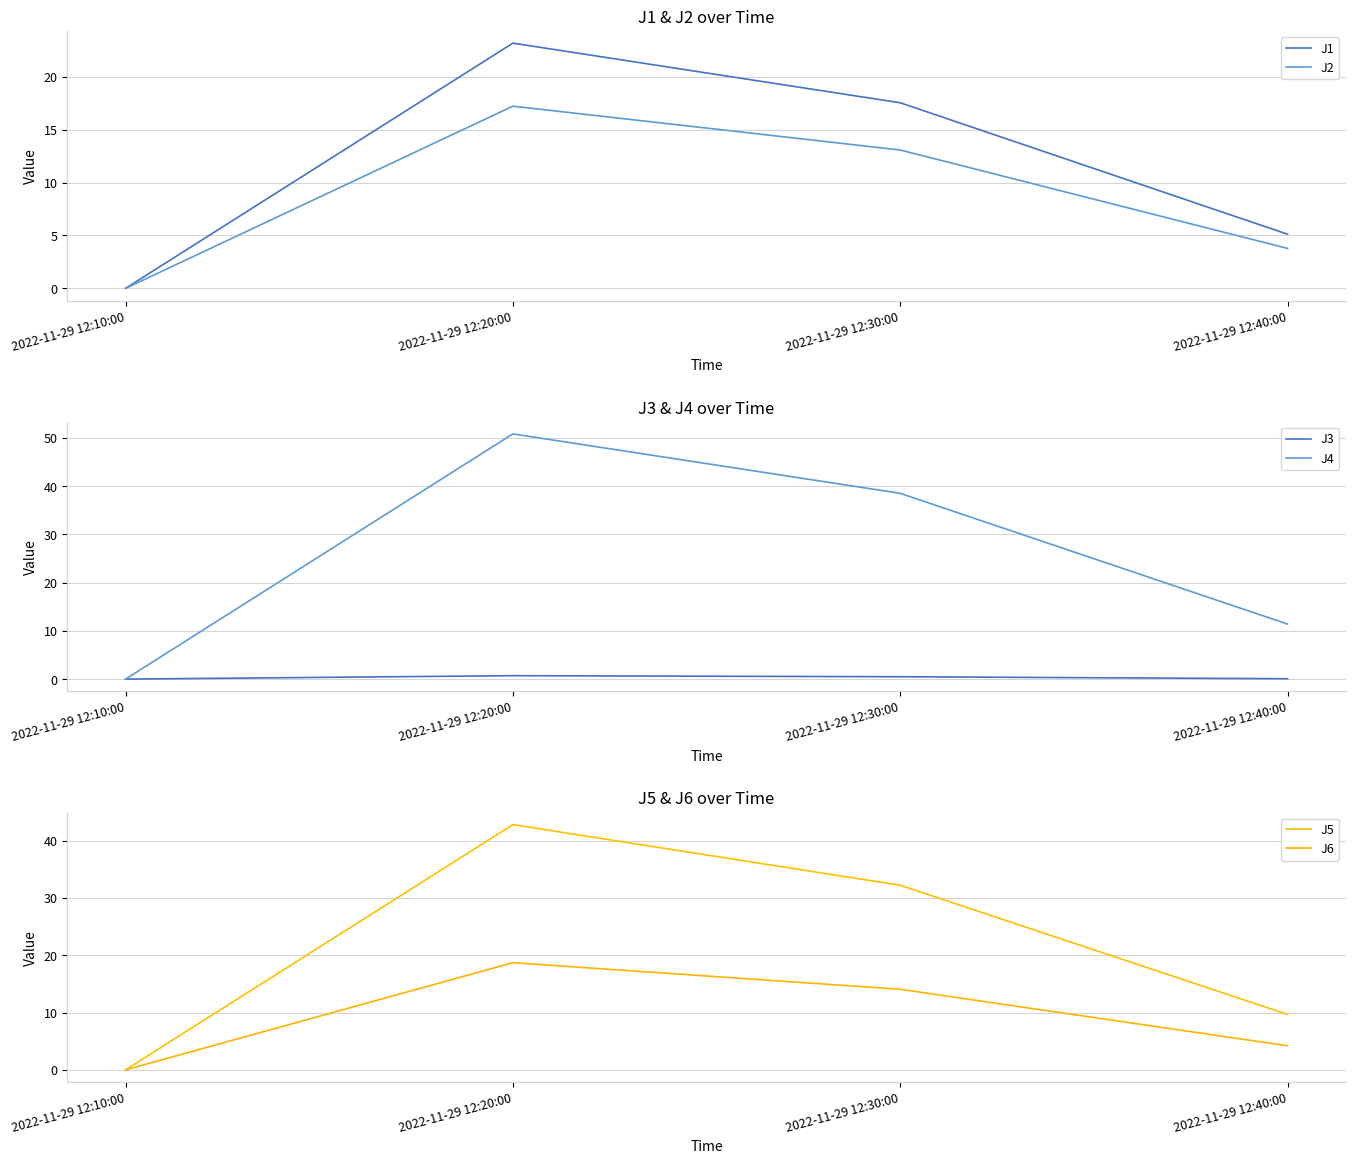

Reading left to right, what are all the values shown in this chart?

J1: 2022-11-29 12:10:00=0.0	2022-11-29 12:20:00=23.2	2022-11-29 12:30:00=17.6	2022-11-29 12:40:00=5.1
J2: 2022-11-29 12:10:00=0.0	2022-11-29 12:20:00=17.2	2022-11-29 12:30:00=13.1	2022-11-29 12:40:00=3.8
J3: 2022-11-29 12:10:00=0.0	2022-11-29 12:20:00=0.7	2022-11-29 12:30:00=0.5	2022-11-29 12:40:00=0.1
J4: 2022-11-29 12:10:00=0.0	2022-11-29 12:20:00=50.8	2022-11-29 12:30:00=38.5	2022-11-29 12:40:00=11.4
J5: 2022-11-29 12:10:00=0.0	2022-11-29 12:20:00=42.8	2022-11-29 12:30:00=32.2	2022-11-29 12:40:00=9.7
J6: 2022-11-29 12:10:00=0.0	2022-11-29 12:20:00=18.7	2022-11-29 12:30:00=14.1	2022-11-29 12:40:00=4.2